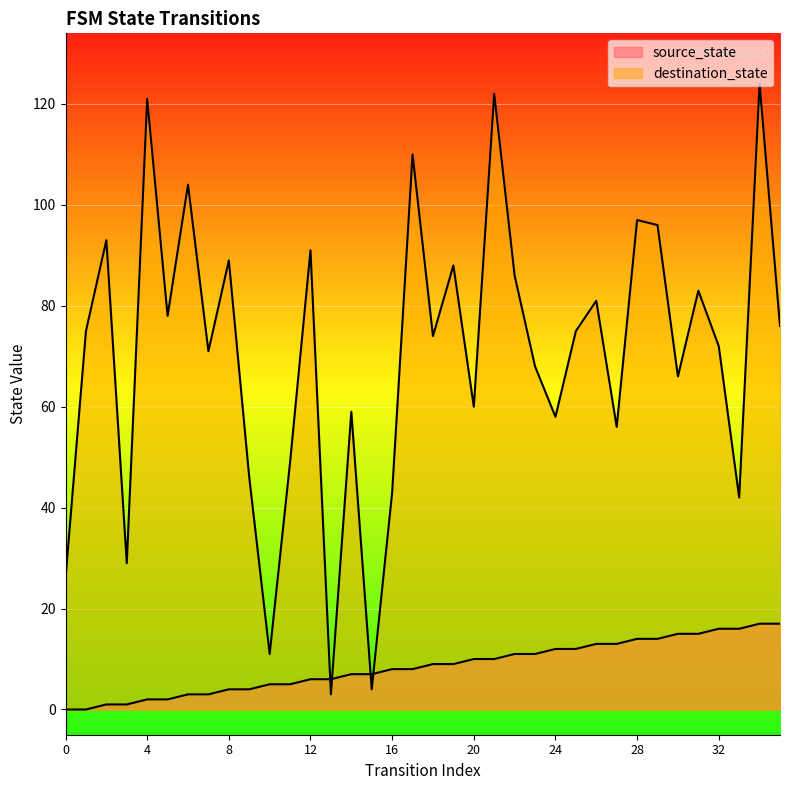

How many lines are shown in the chart?

2